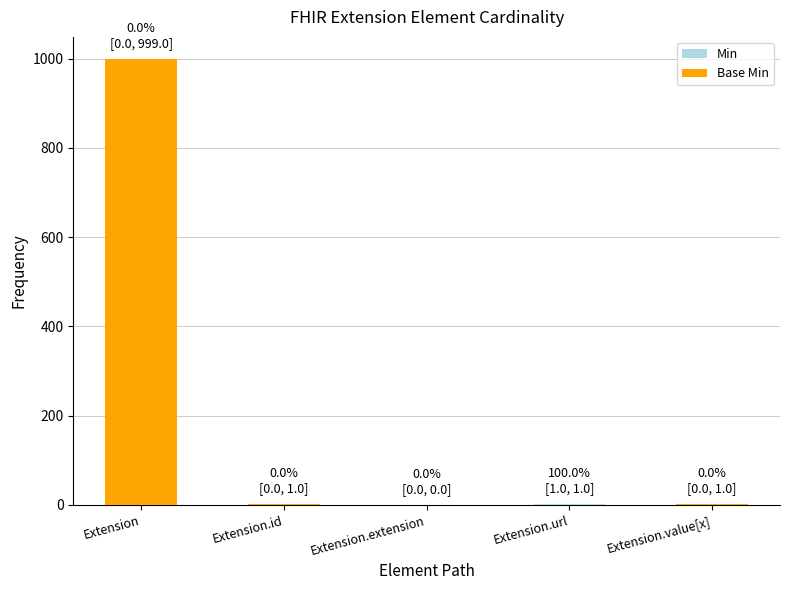

Reading left to right, extract all data points from this chart.

Min: Extension=999	Extension.id=1	Extension.extension=0	Extension.url=1	Extension.value[x]=1
Base Min: Extension=999	Extension.id=1	Extension.extension=0	Extension.url=0	Extension.value[x]=1